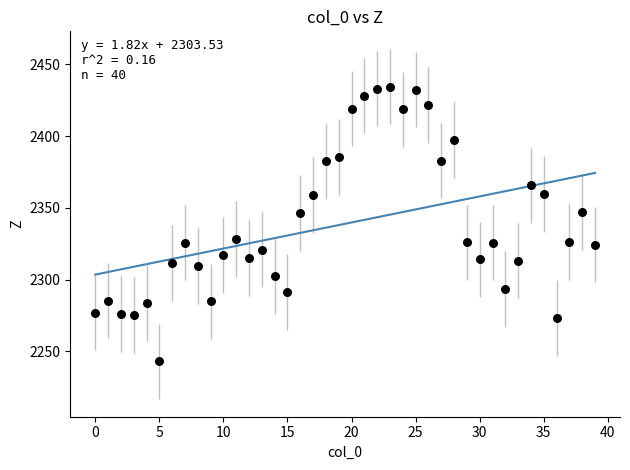

What is the range of Y values (max minus min)?

191.5